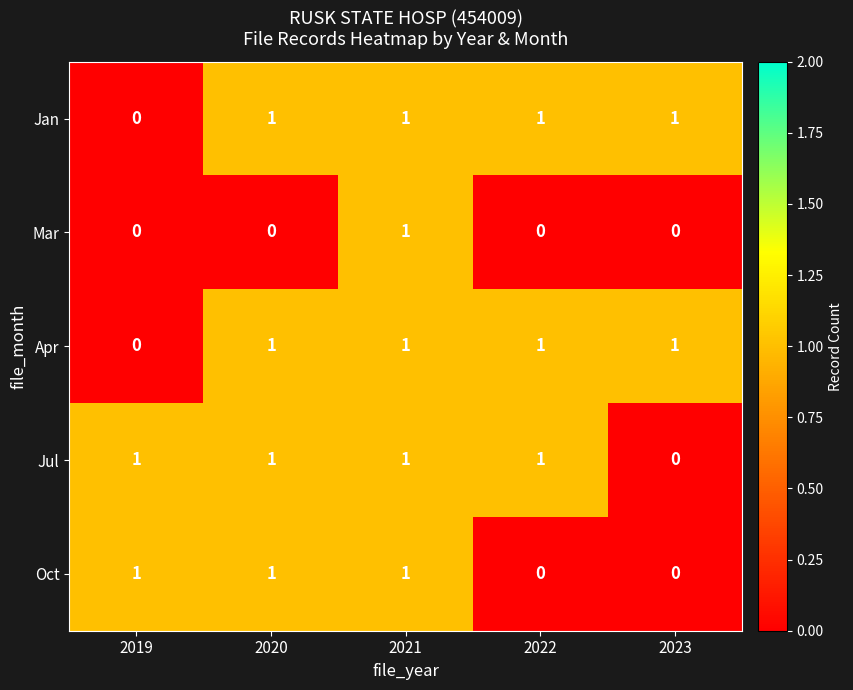

What is the sum of all Oct values?

3